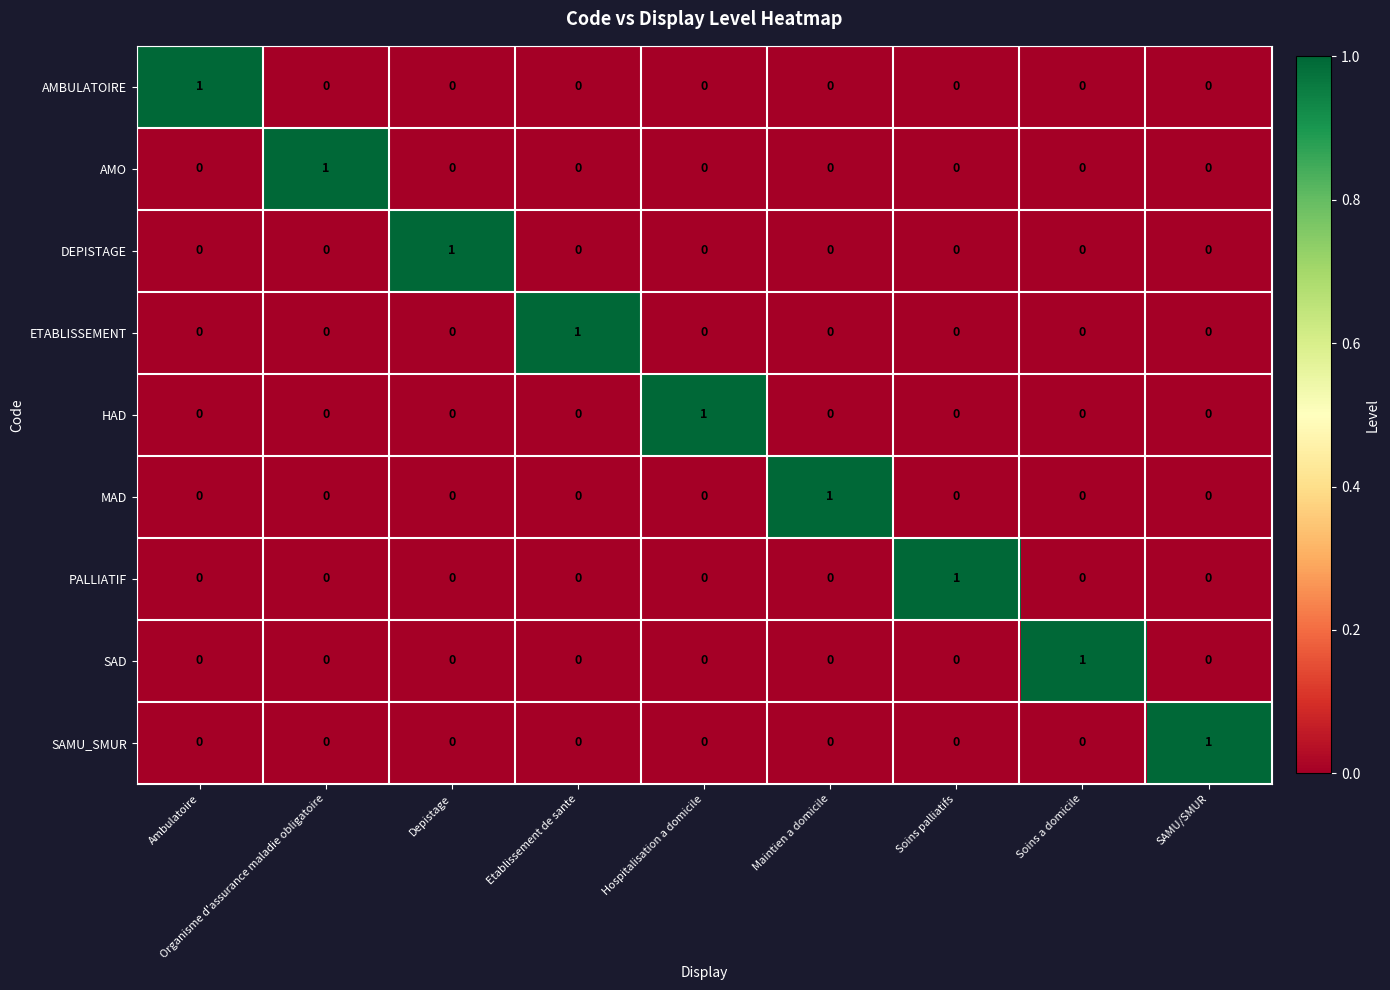

How many PALLIATIF values are between 0 and 1?

9